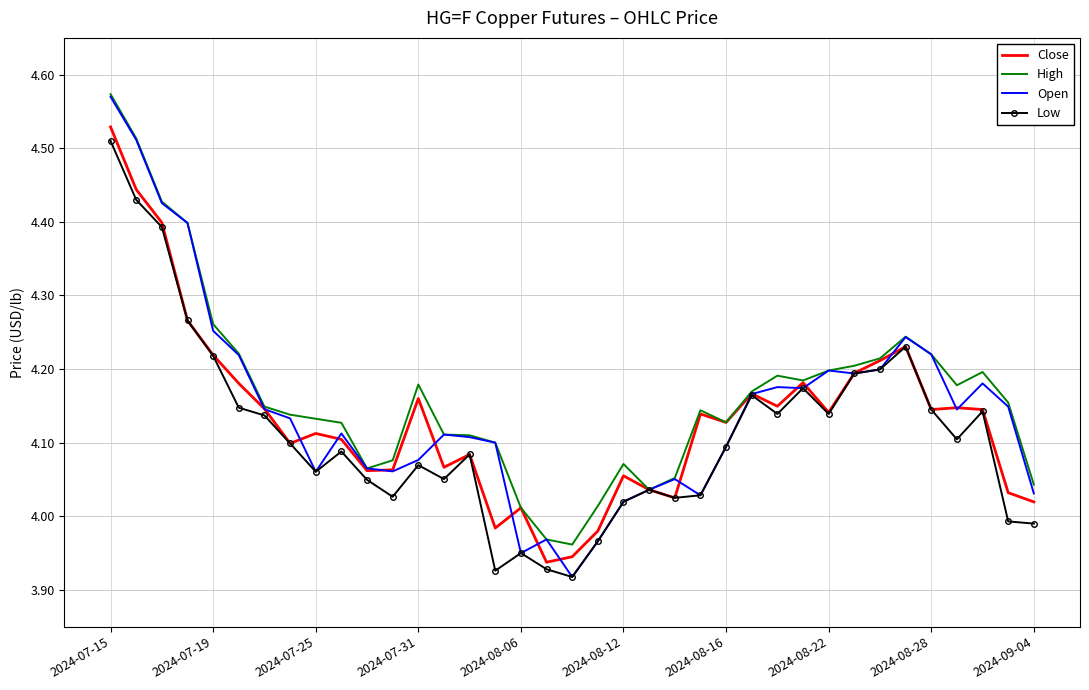

Which series has the widest spread of values?

Open